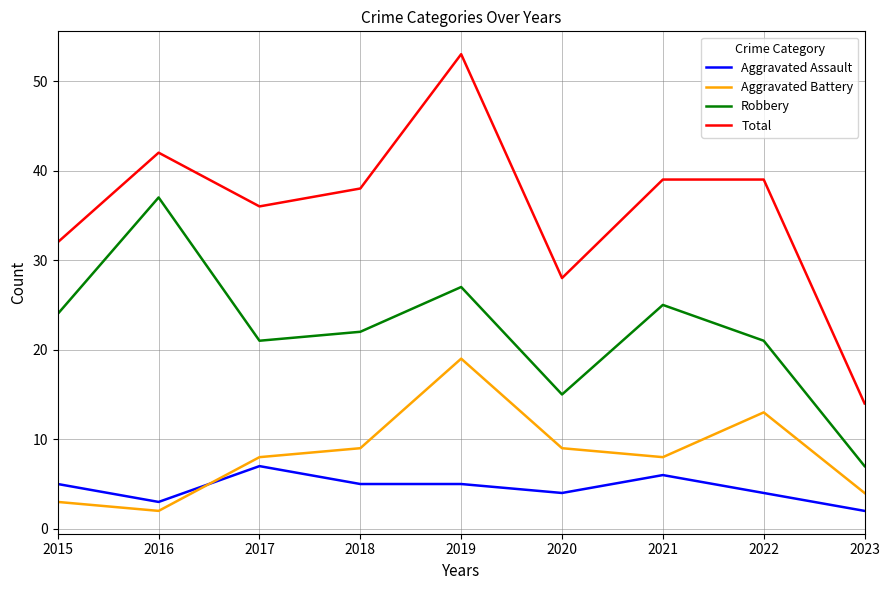

Rank the series at 2018 from highest to lowest value.

Total, Robbery, Aggravated Battery, Aggravated Assault